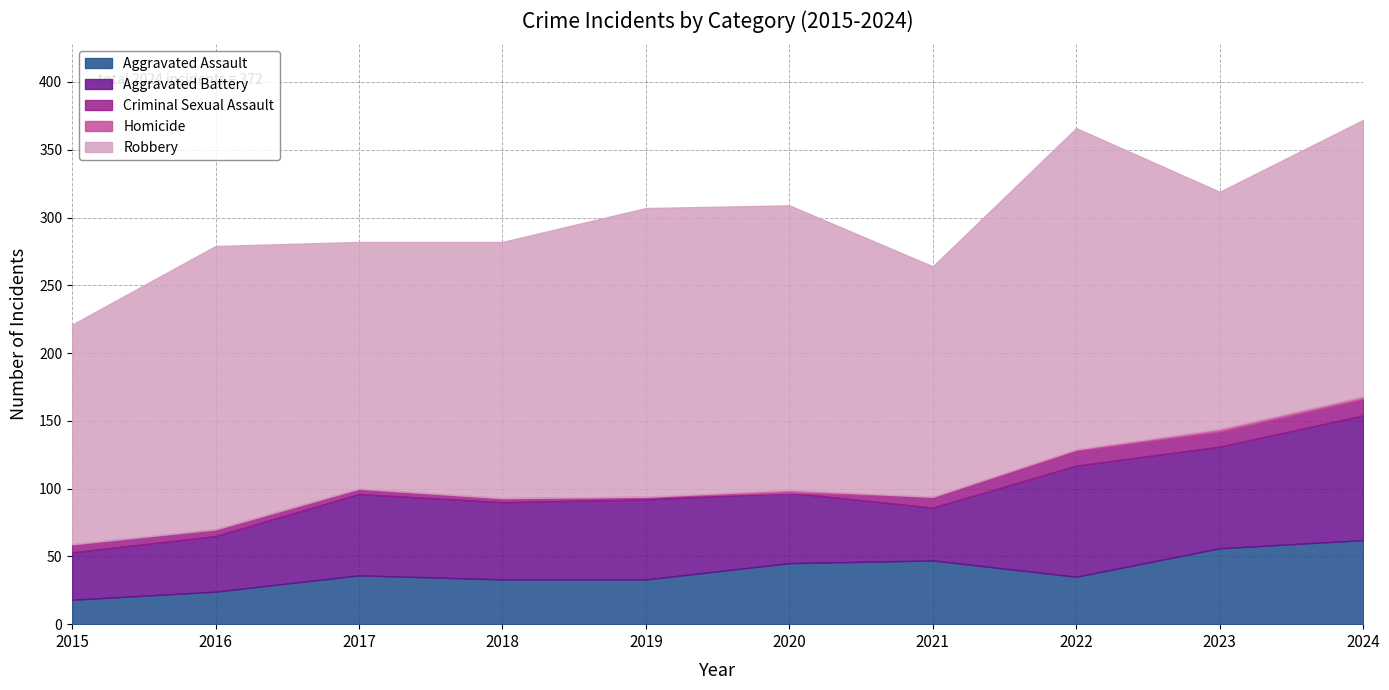

At which category does Aggravated Battery reach its first local valley?

2018